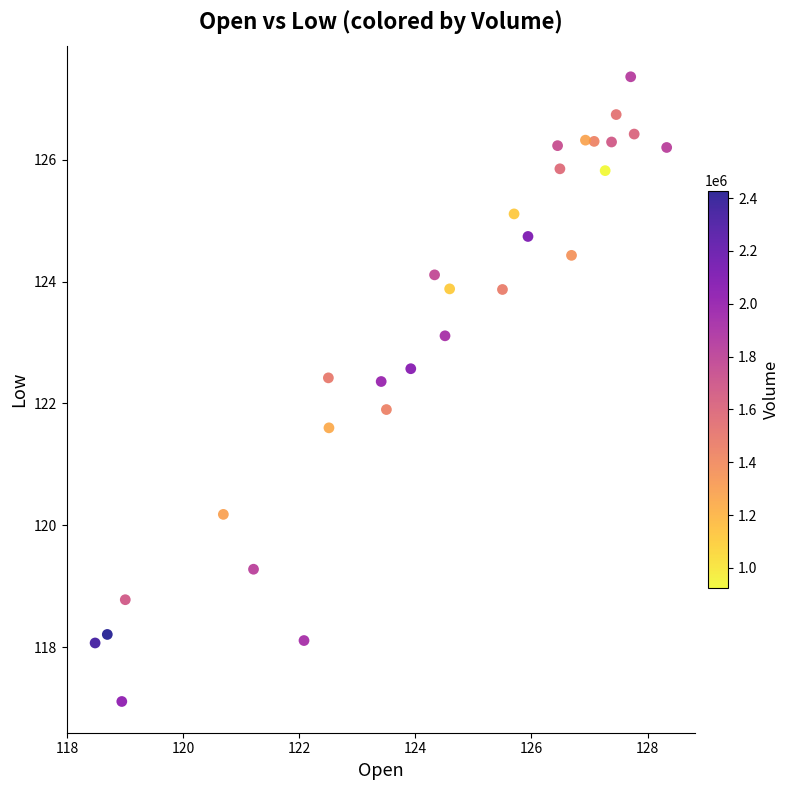

What is the range of X values (max minus min)?

9.8